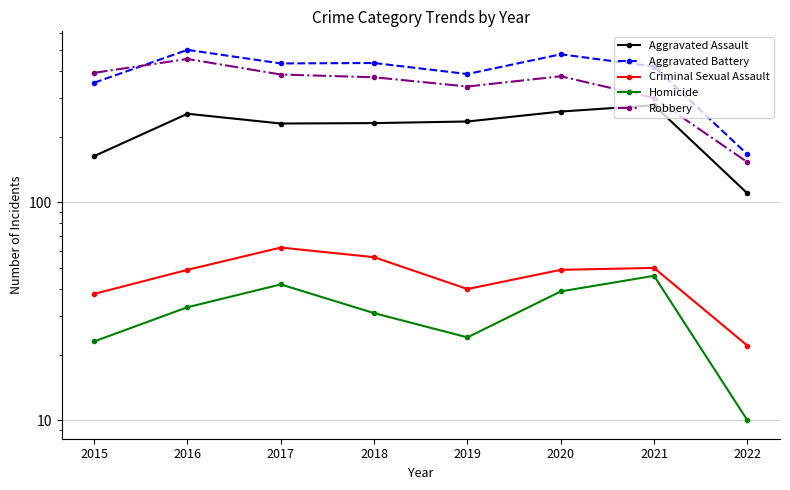

What is the sum of the Robbery values at 2015 and 2021?

694